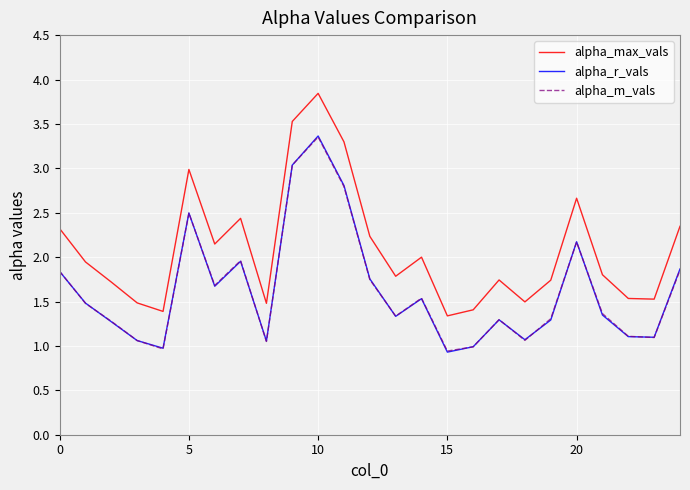

Which series has the largest total across all categories?

alpha_max_vals